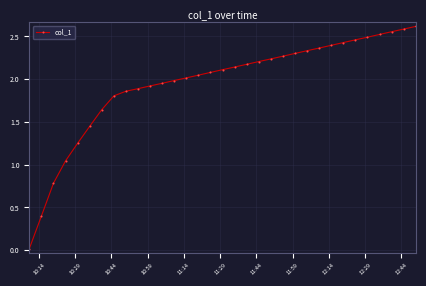

How many data points does each series have?

34